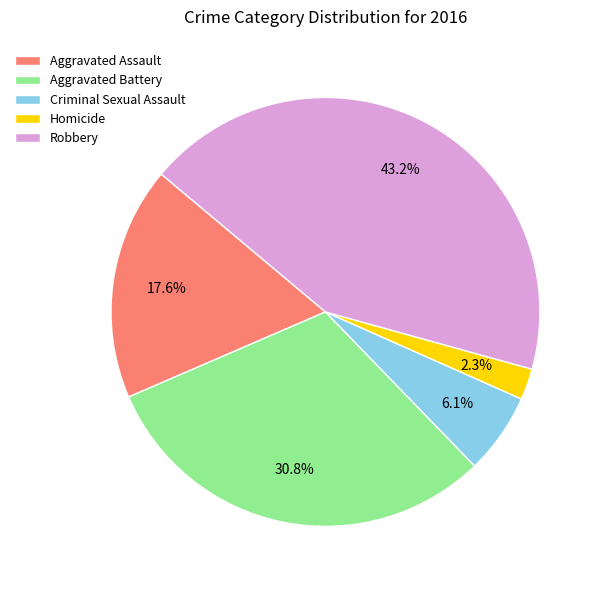

Do Robbery and Aggravated Assault together represent more than half of the pie?

Yes